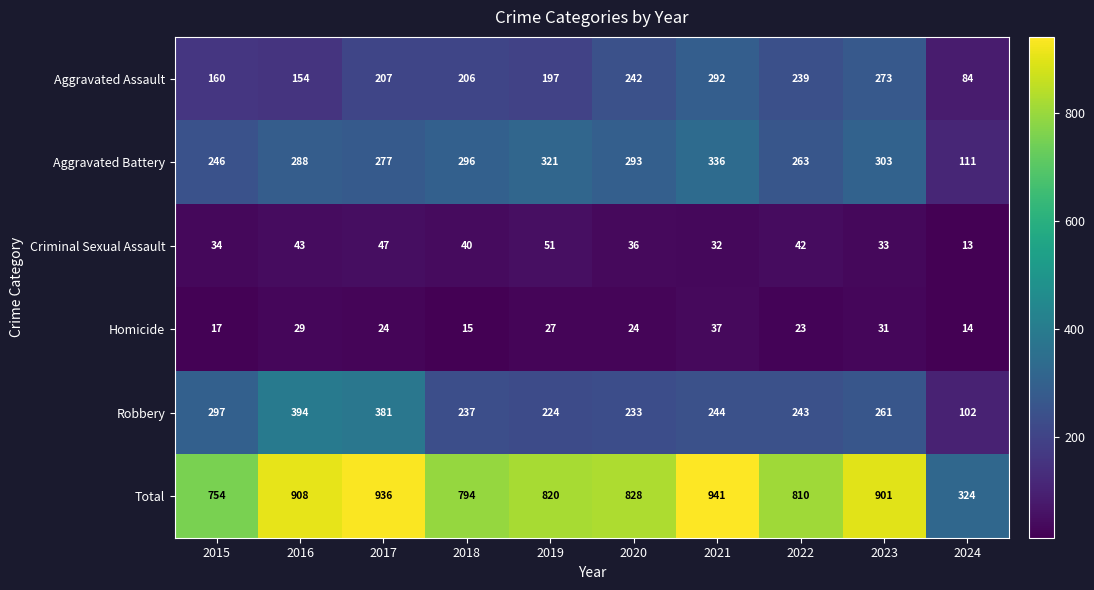

Between 2016 and 2019, which series saw the biggest shift?

Robbery